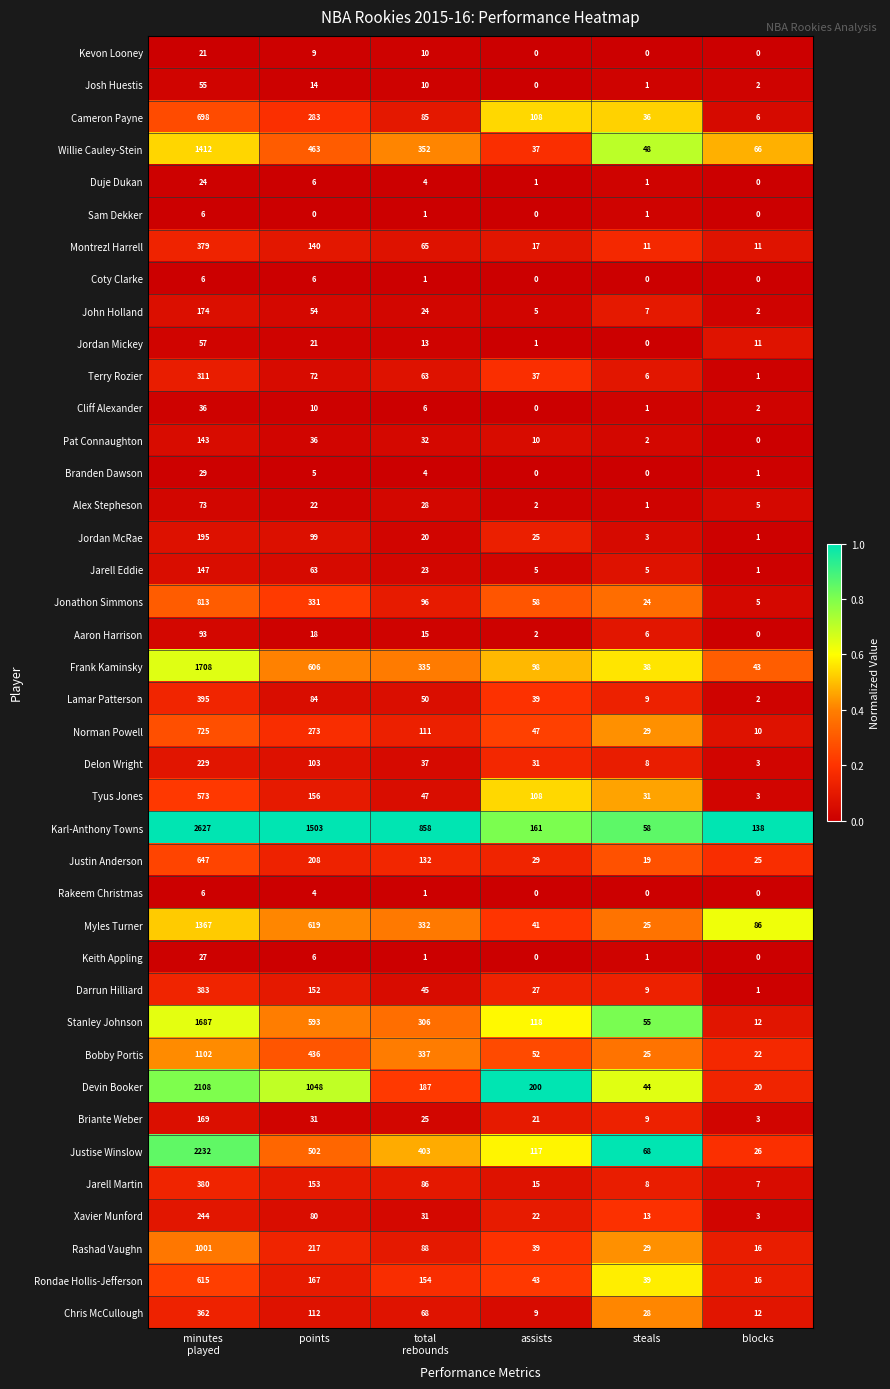

What is the highest value of the Terry Rozier series?

311